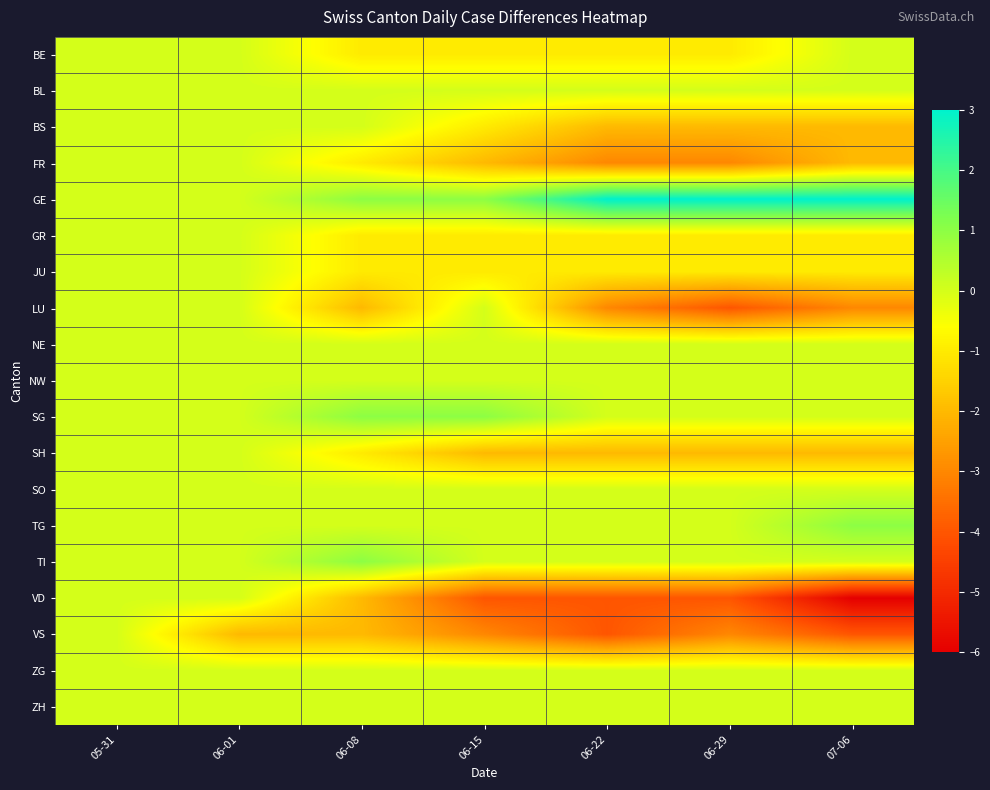

What is the total value across all series at 06-08?

-8